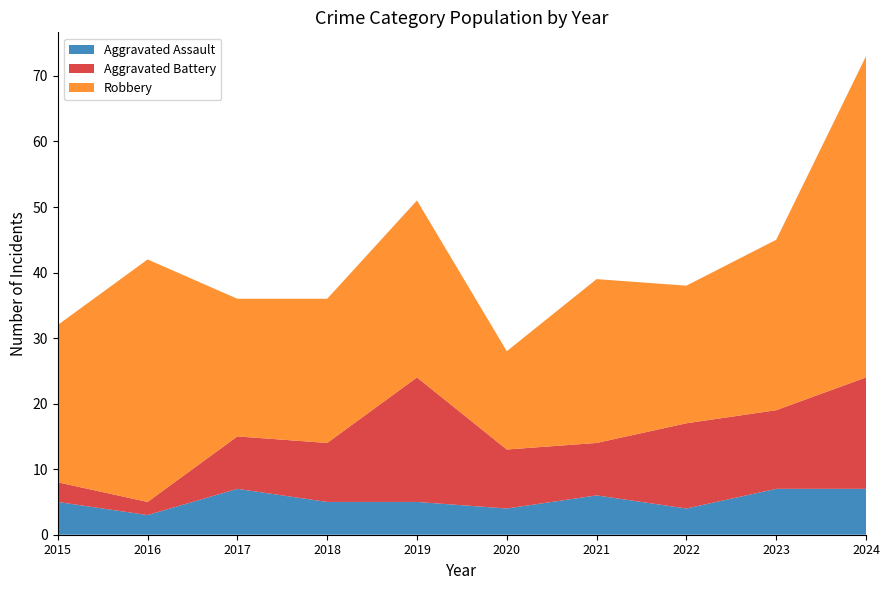

Reading right to left, extract all data points from this chart.

Aggravated Assault: 2024=7	2023=7	2022=4	2021=6	2020=4	2019=5	2018=5	2017=7	2016=3	2015=5
Aggravated Battery: 2024=17	2023=12	2022=13	2021=8	2020=9	2019=19	2018=9	2017=8	2016=2	2015=3
Robbery: 2024=49	2023=26	2022=21	2021=25	2020=15	2019=27	2018=22	2017=21	2016=37	2015=24